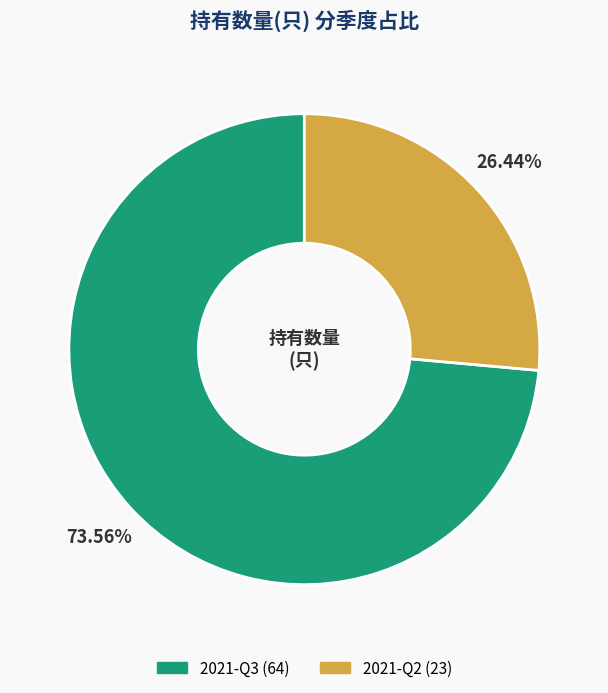

Is the sum of 2021-Q2 and 2021-Q3 greater than half?

Yes